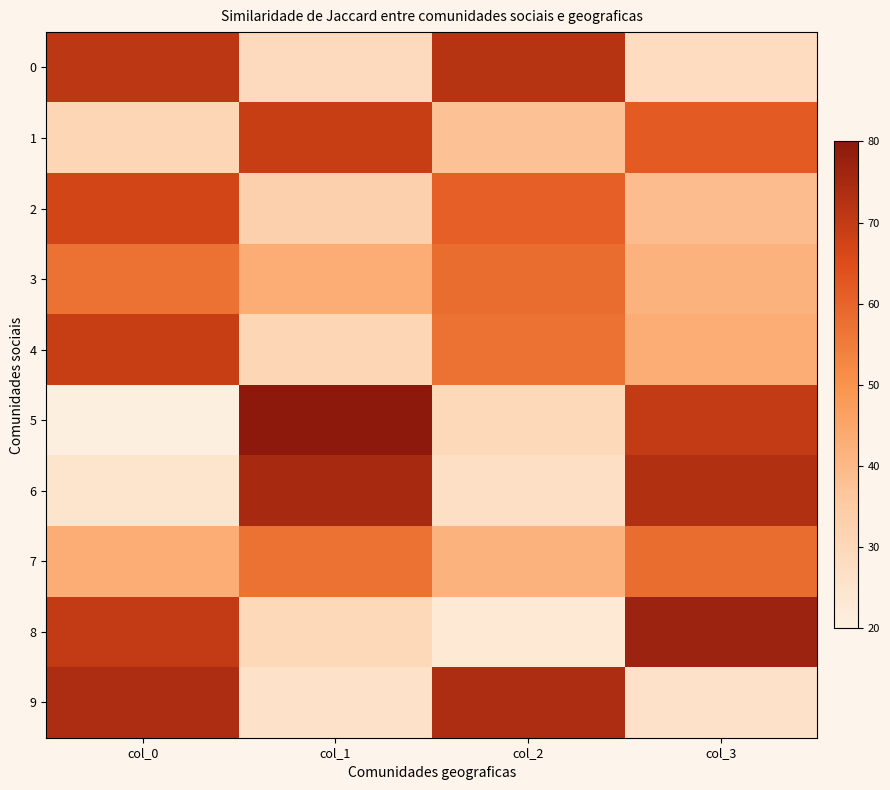

Rank the series by their maximum value, from lowest to highest.

3, 7, 2, 1, 4, 0, 9, 6, 8, 5